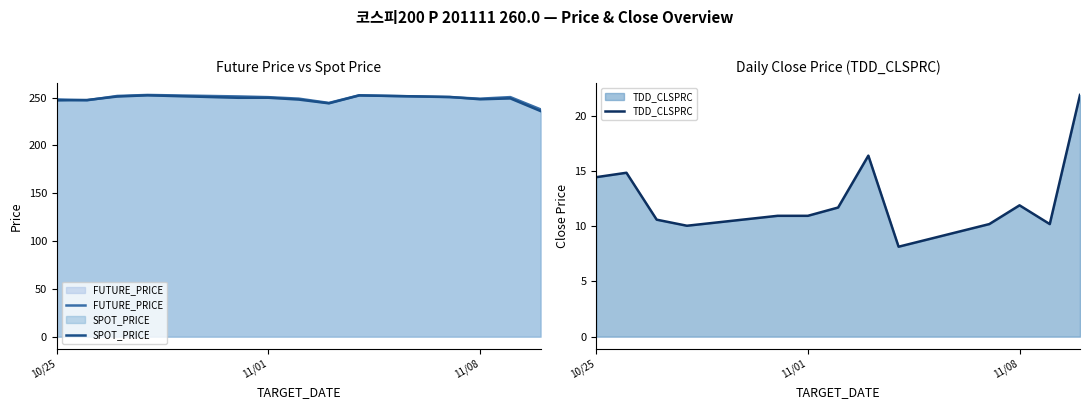

Is it true that FUTURE_PRICE equals 248.9 at 11/08?

True